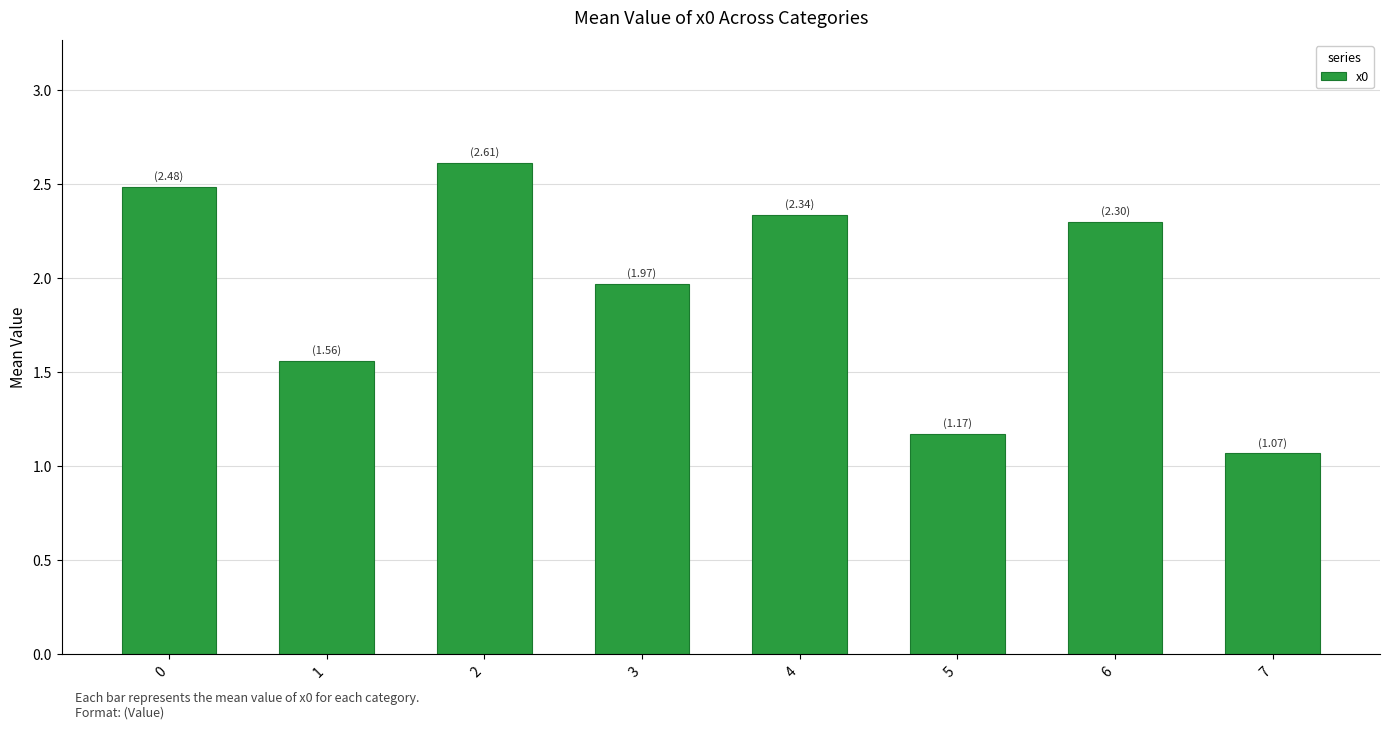

What is the sum of the values at 0 and 5?

3.7